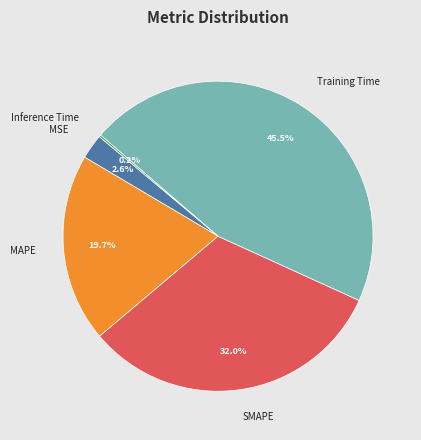

To the nearest percent, what is the difference between the MSE and SMAPE slice percentages?

29%